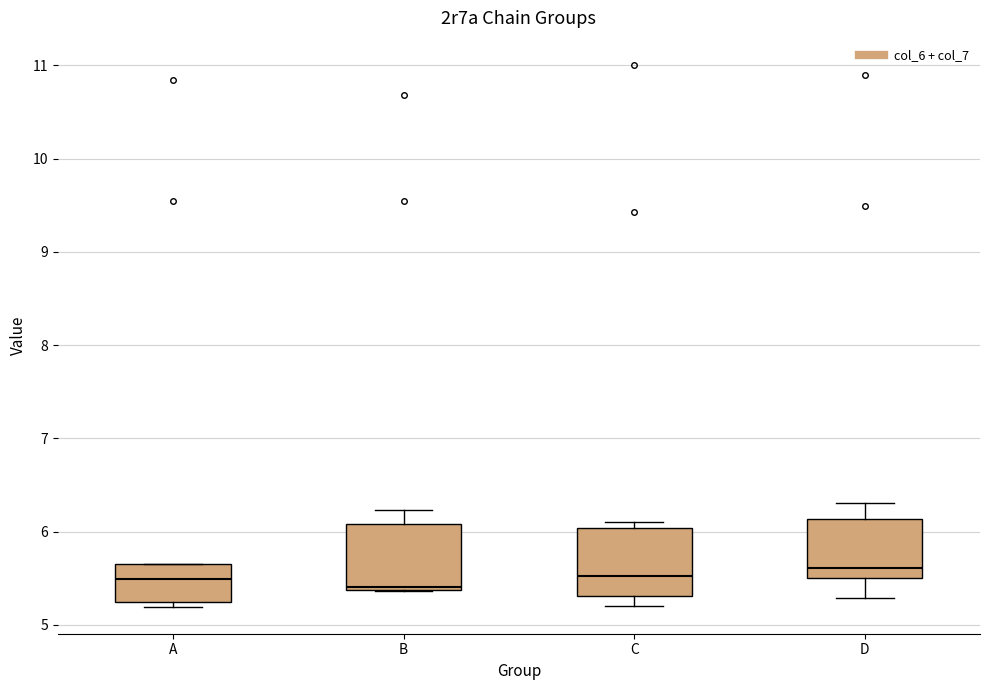

Where is the upper edge of the box for A on the y-axis? The values are not printed on the chart, so give them approximately, as read against the axis.

5.7